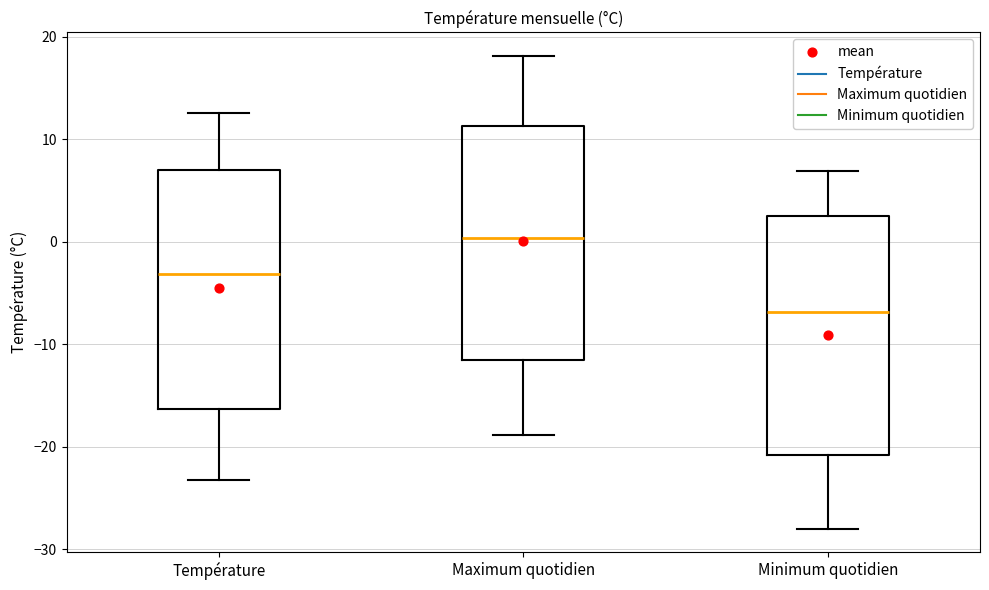

Reading left to right, read every box against the y-axis: the position of its median line, the range the box covers, and the ends of its whiskers. The values are not printed on the chart, so give them approximately, as read against the axis.

Température: median -3, box -16 to 7, whiskers -23 to 13
Maximum quotidien: median 0, box -12 to 11, whiskers -19 to 18
Minimum quotidien: median -7, box -21 to 3, whiskers -28 to 7